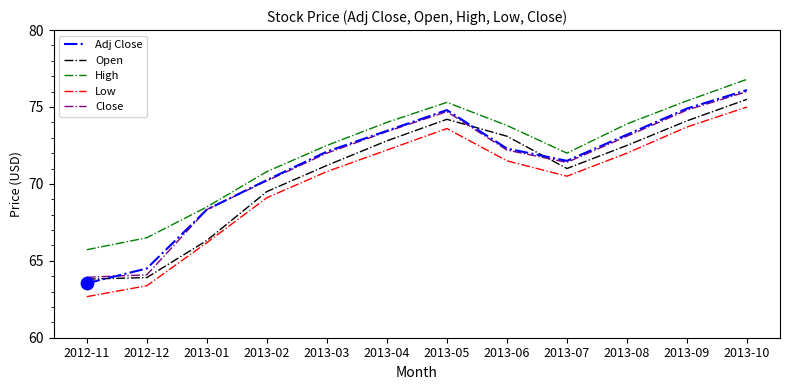

Is the value of Close at 2013-01 greater than the value of Low at 2013-06?

No